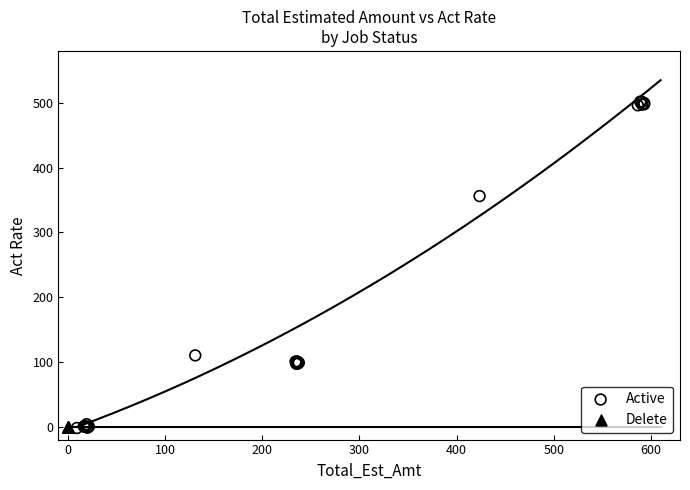

Which series contains the highest Y value?

Active